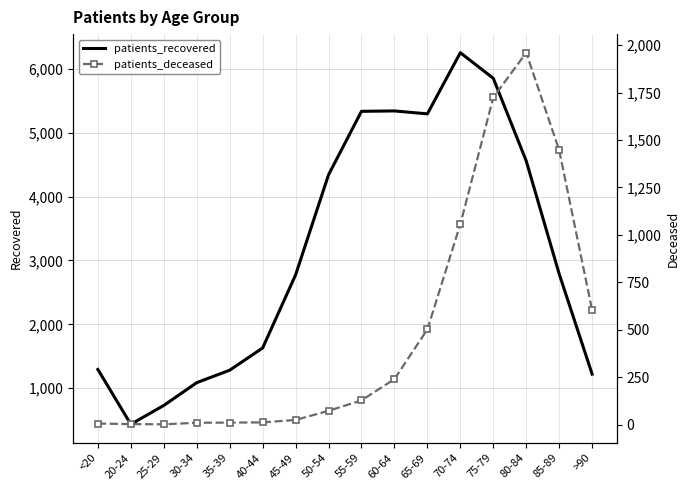

Is it true that patients_recovered equals 6254 at 70-74?

True